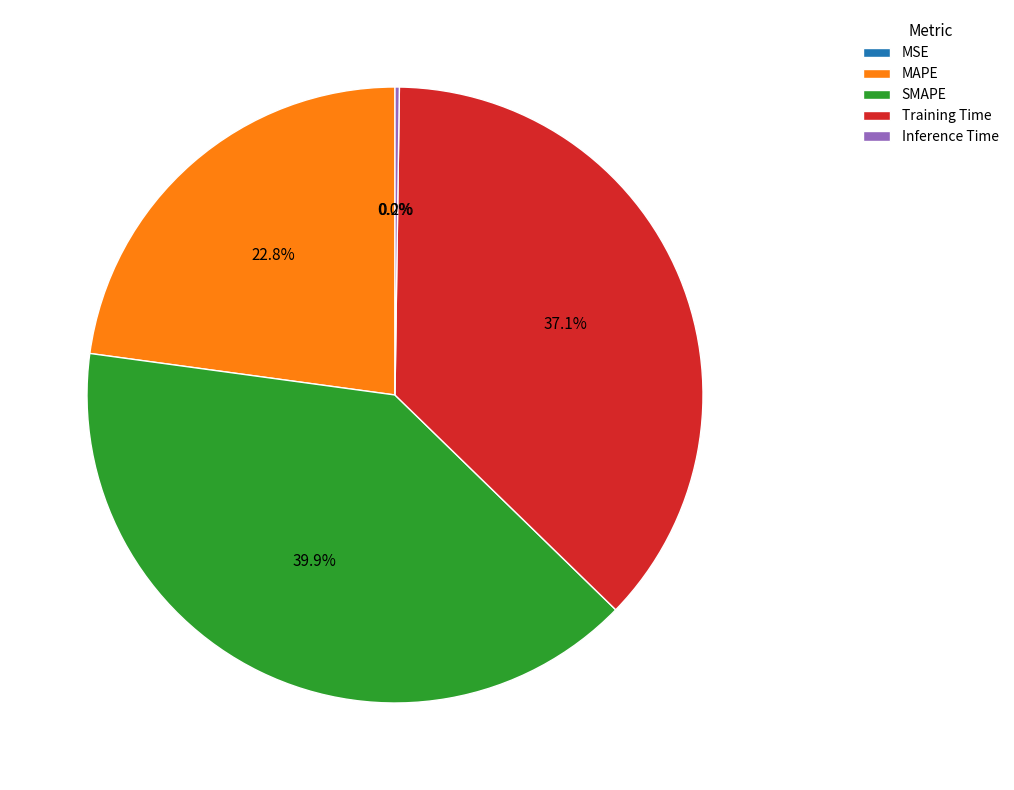

To the nearest percent, what portion does Training Time represent?

37%